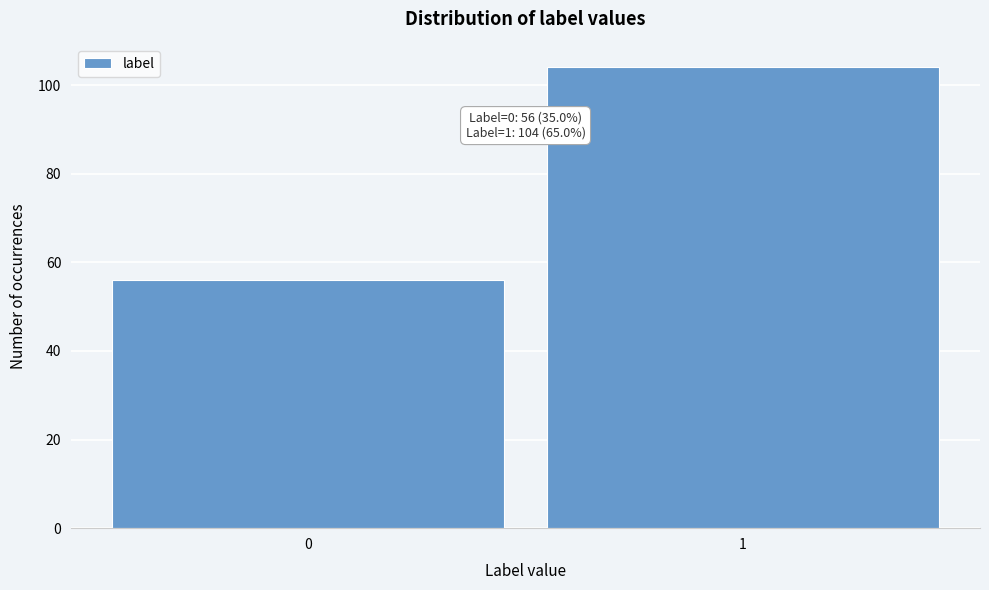

Reading left to right, list all the values displayed in this chart.

0=56	1=104